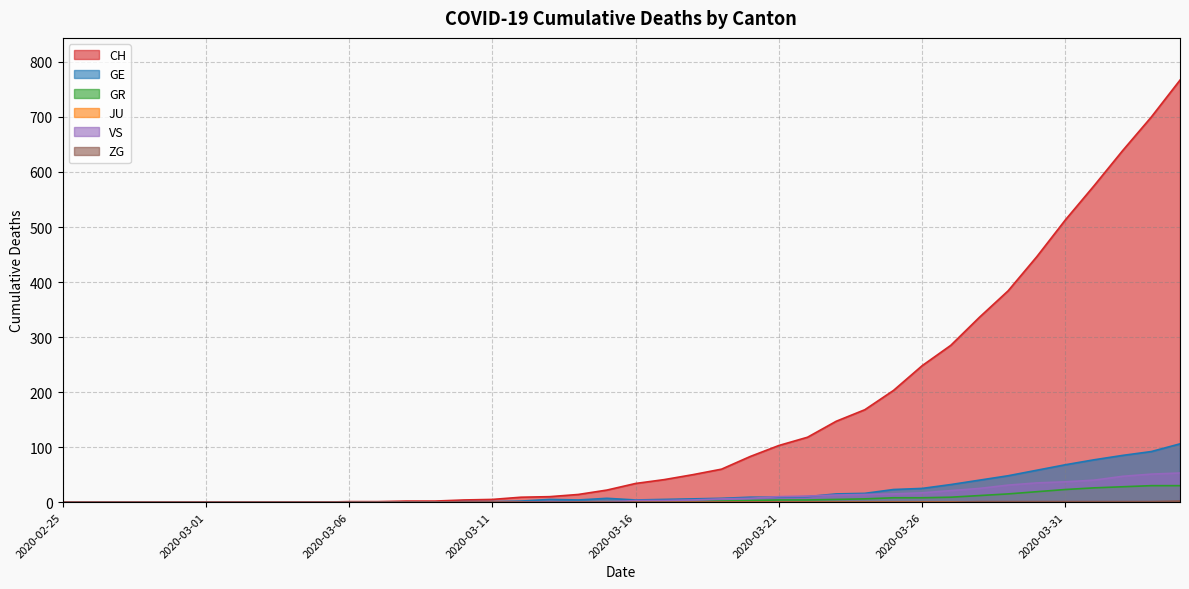

What is the difference between the second highest and second lowest values in the GR series?

30